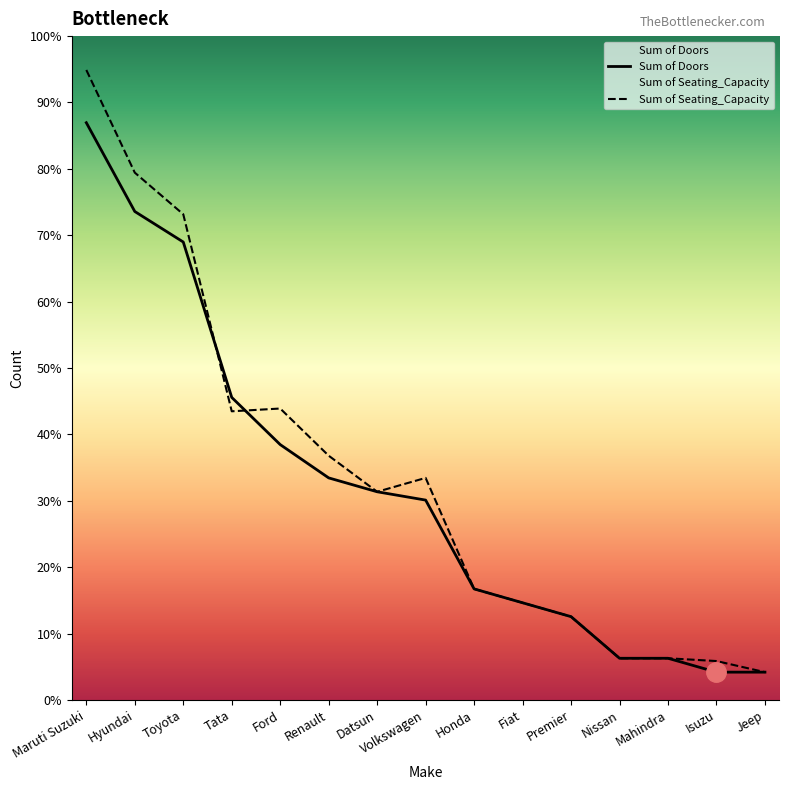

How many lines are shown in the chart?

2